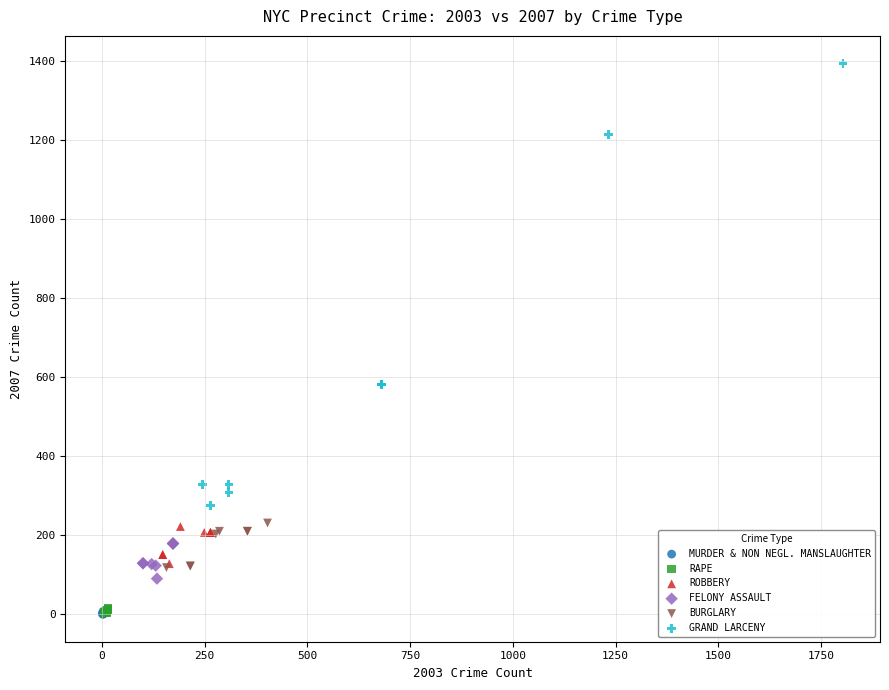

Which series contains the highest Y value?

GRAND LARCENY